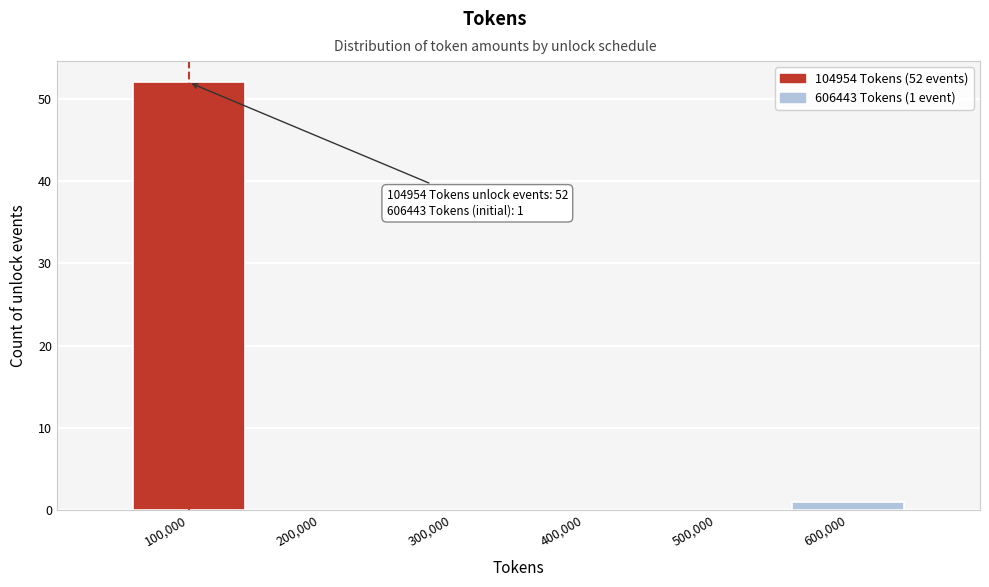

Over which range of the x-axis is the bar tallest?

50000 to 150000